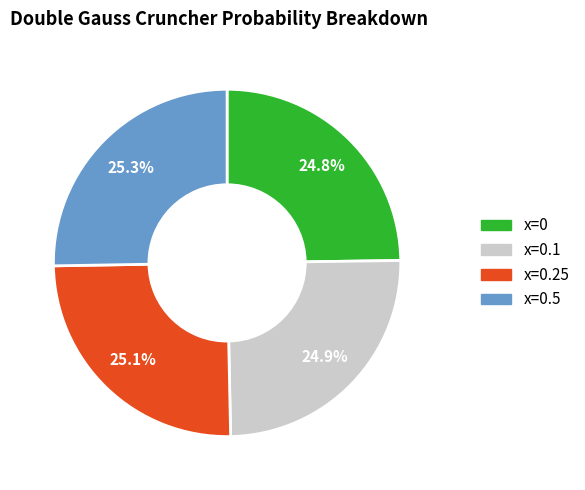

Does any single category account for the majority?

No